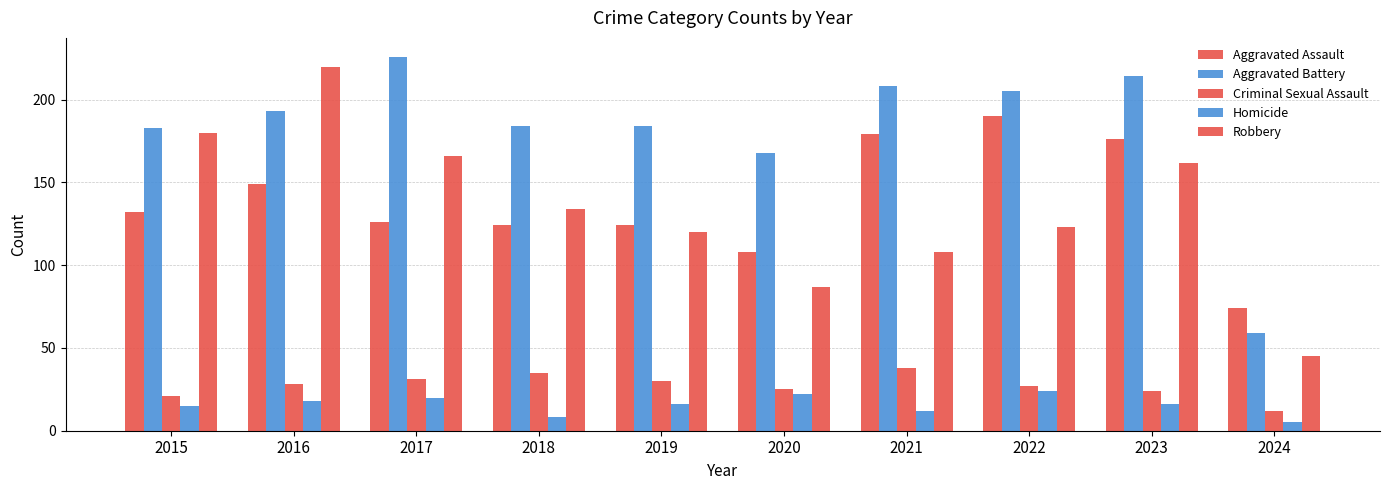

What is the maximum value shown in the chart?

226